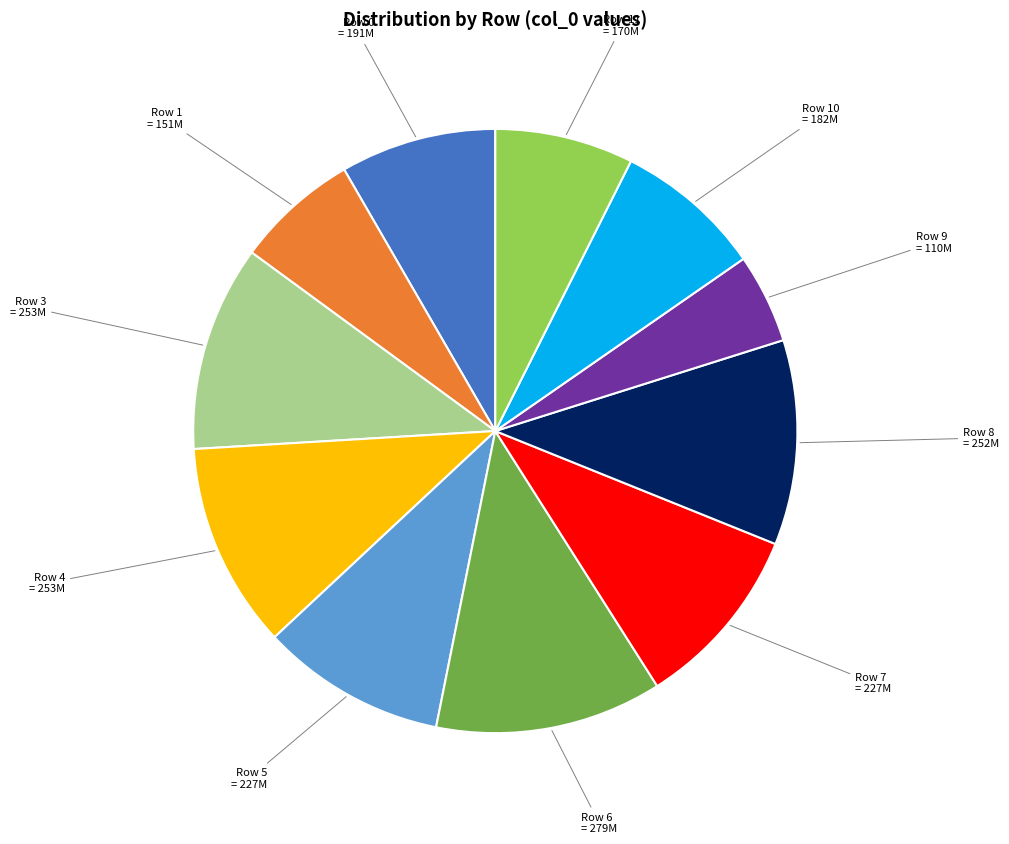

Is there any slice that represents more than half of the pie?

No